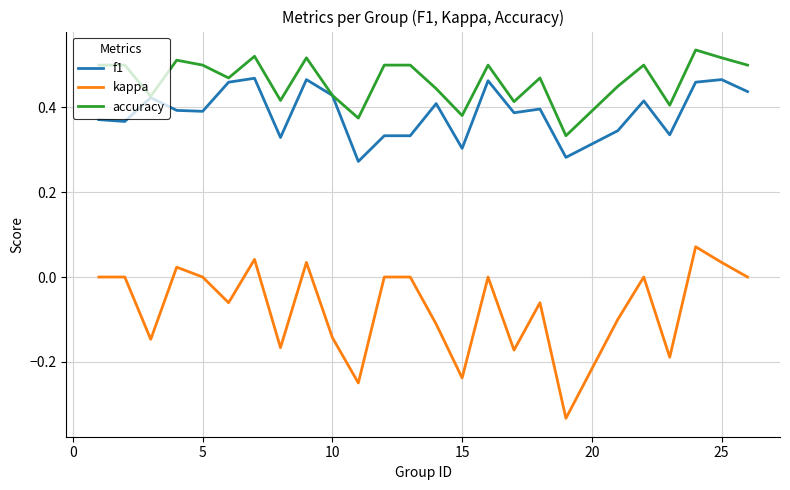

Which series has the largest range (max minus min)?

kappa